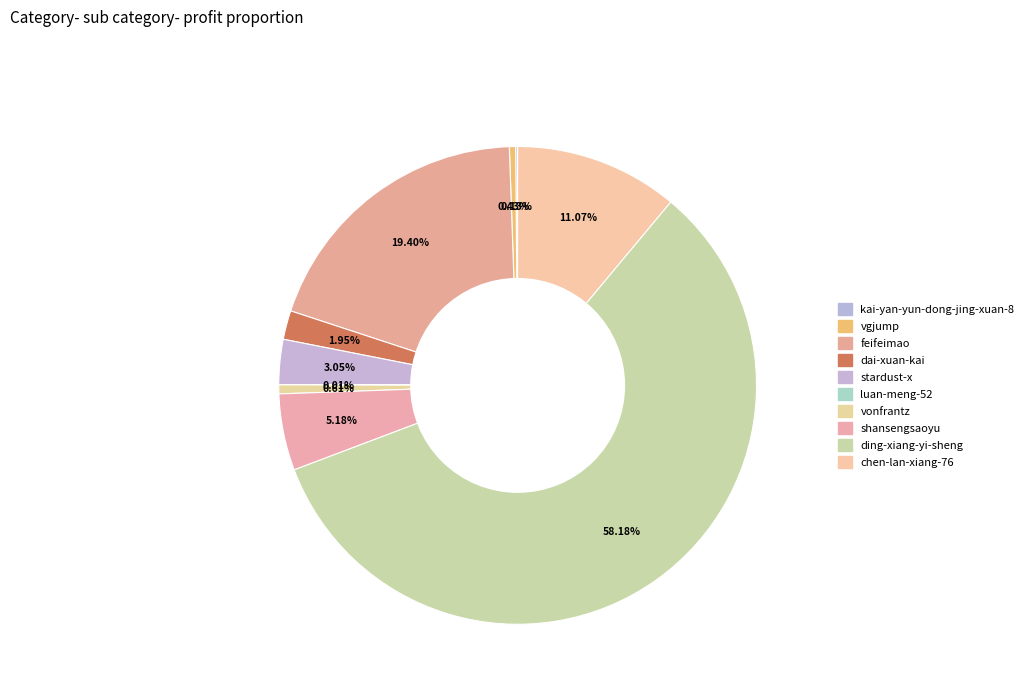

Which slice is the largest?

ding-xiang-yi-sheng